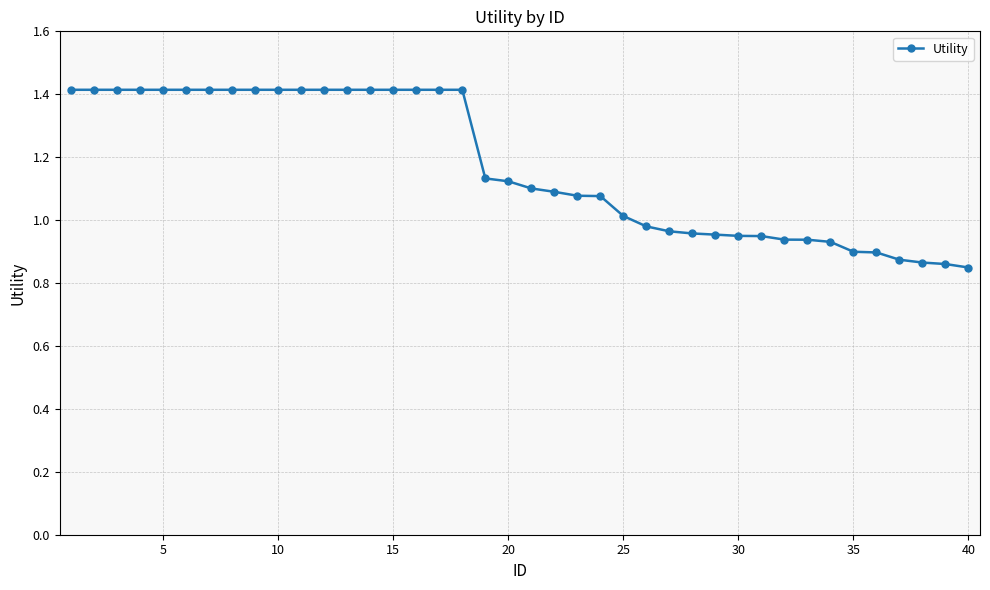

How many data points are less than 1?

15